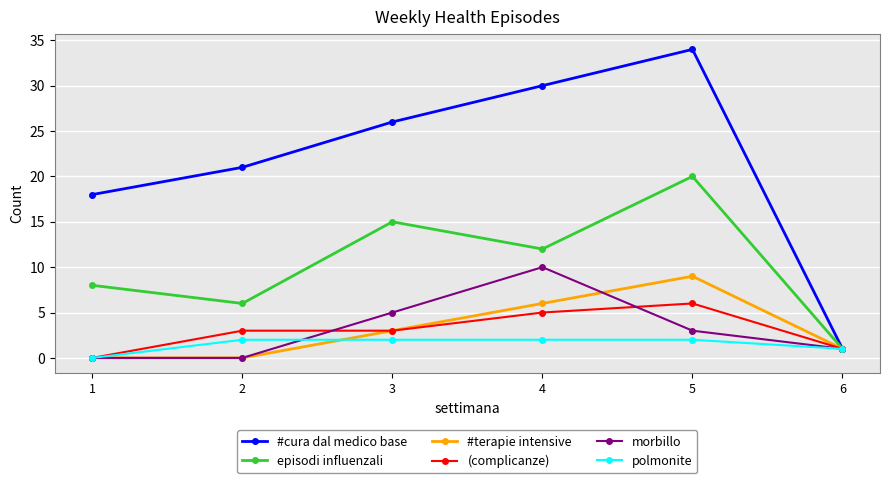

Between 4 and 6, which series saw the biggest shift?

#cura dal medico base